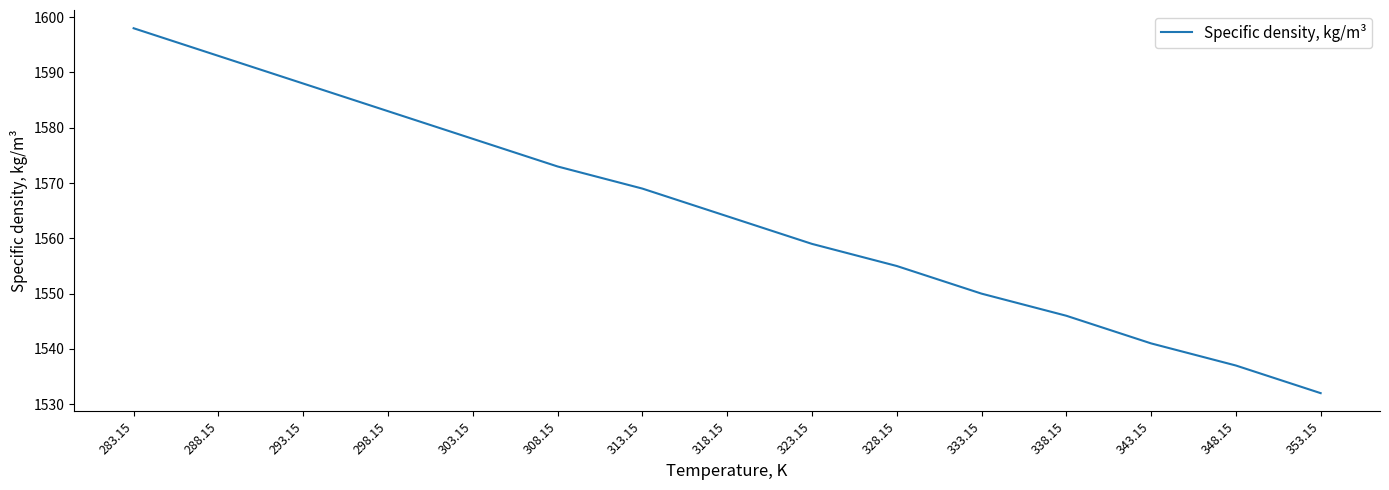

What is the difference between the second highest and minimum values?

61